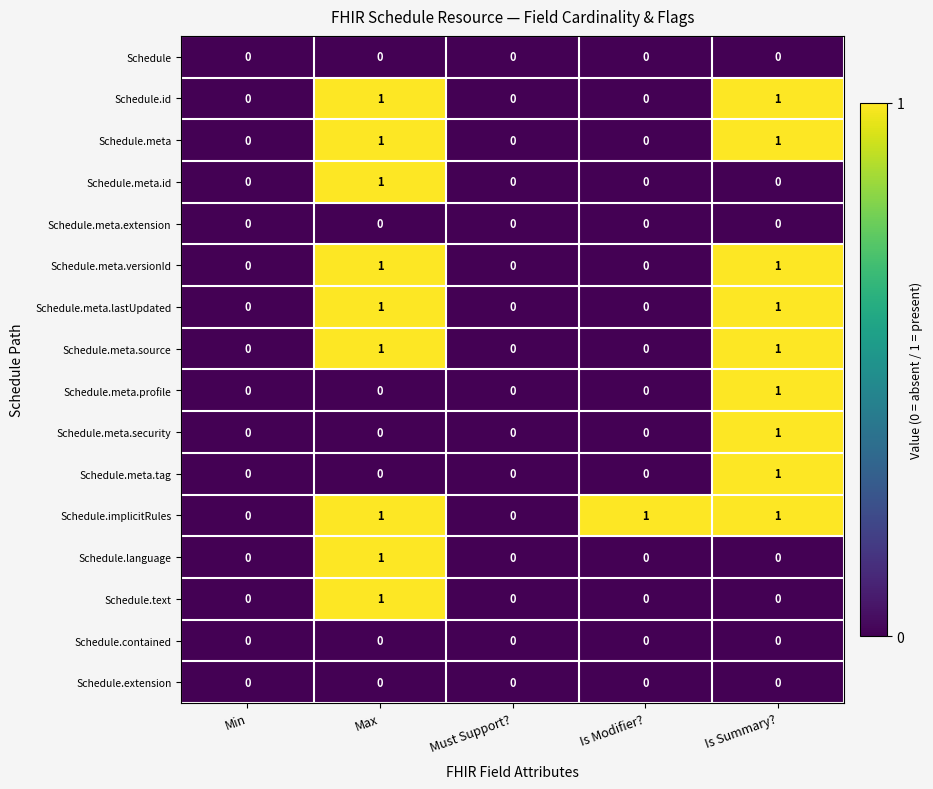

Which series changed the most between Min and Is Modifier??

Schedule.implicitRules